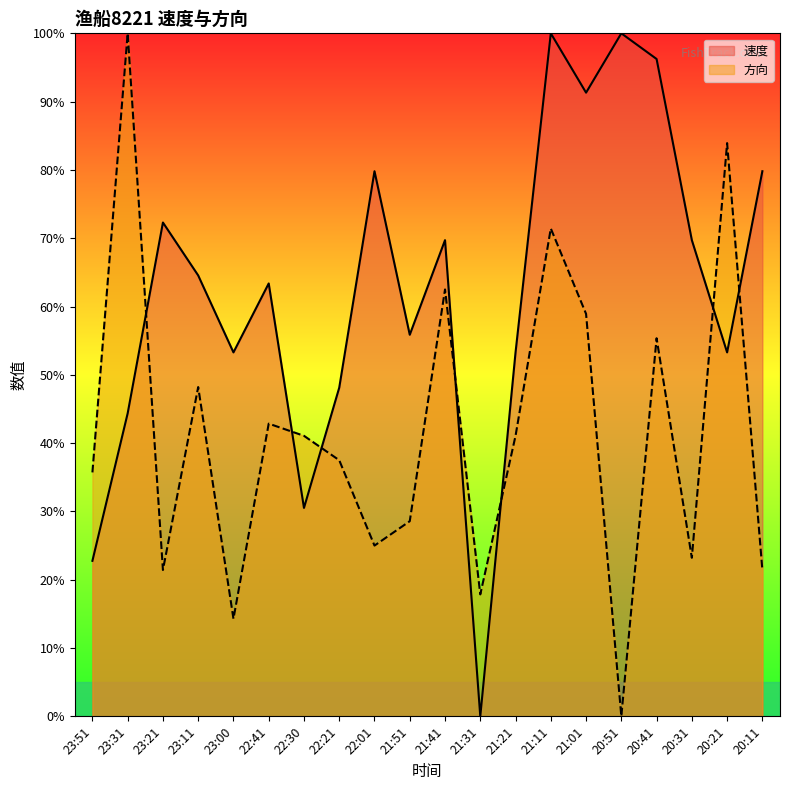

Reading left to right, list all the values displayed in this chart.

速度: 22.8	44.4	72.3	64.6	53.3	63.4	30.5	48.1	79.8	55.9	69.7	0.0	53.3	100.0	91.3	100.0	96.2	69.7	53.3	79.8
方向: 35.7	100.0	21.4	48.2	14.3	42.9	41.1	37.5	25.0	28.6	62.5	17.9	41.1	71.4	58.9	0.0	55.4	23.2	83.9	21.4